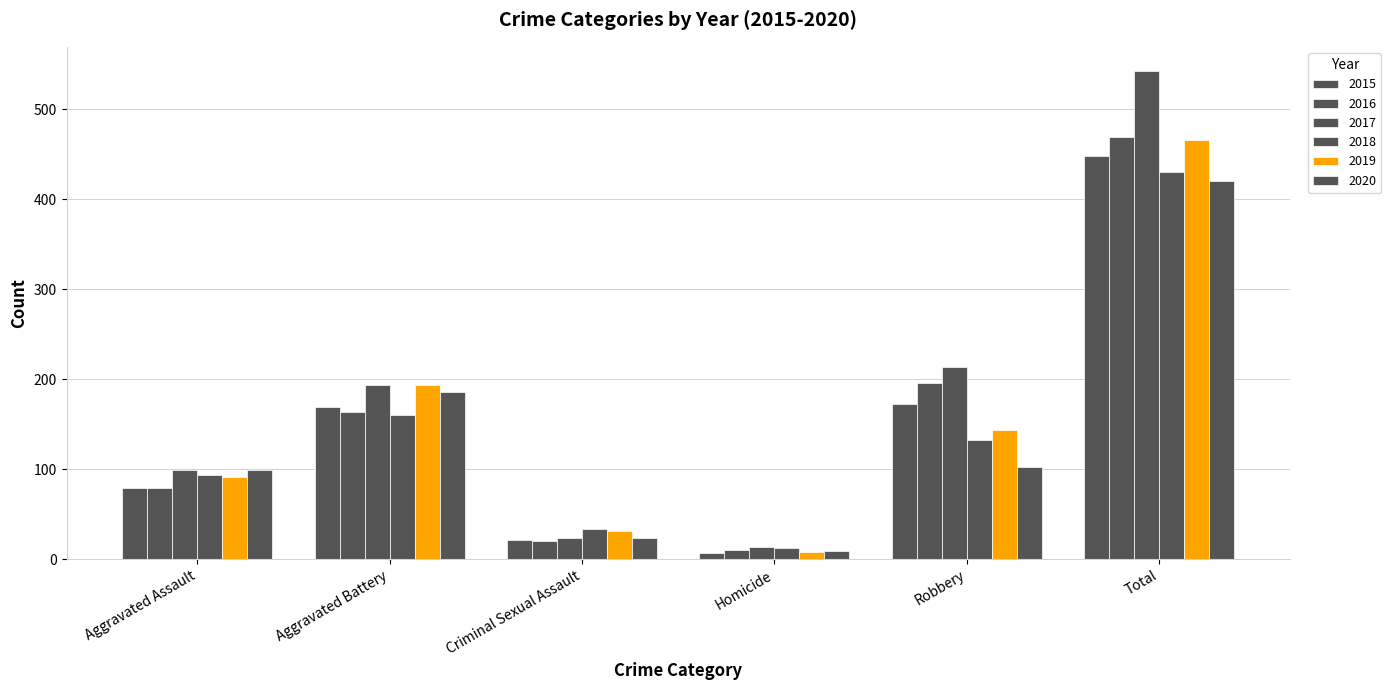

At how many categories does at least one series exceed 275?

1